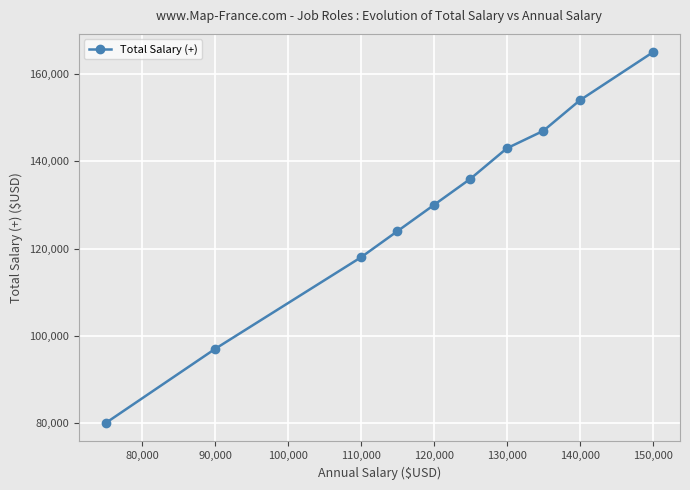

What is the average value?

129400